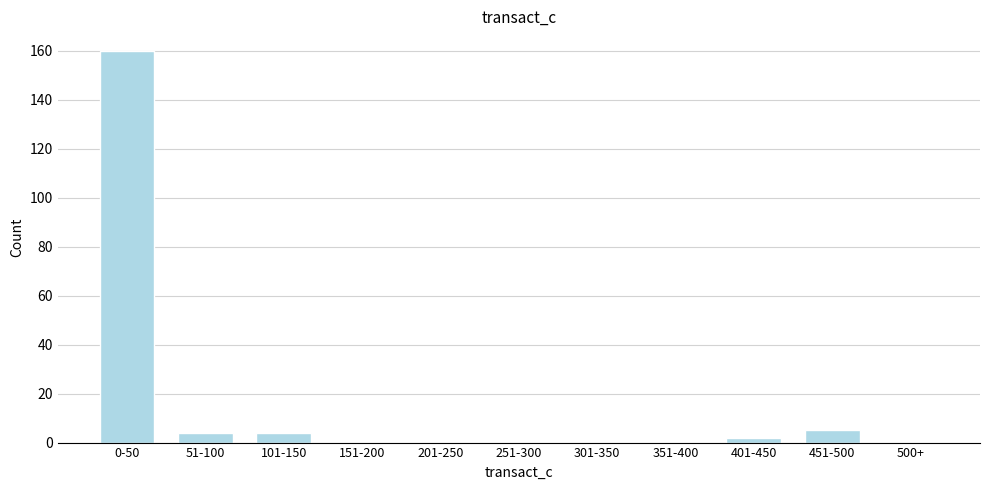

Reading left to right, list all the values displayed in this chart.

0-50=160	51-100=4	101-150=4	151-200=0	201-250=0	251-300=0	301-350=0	351-400=0	401-450=2	451-500=5	500+=0